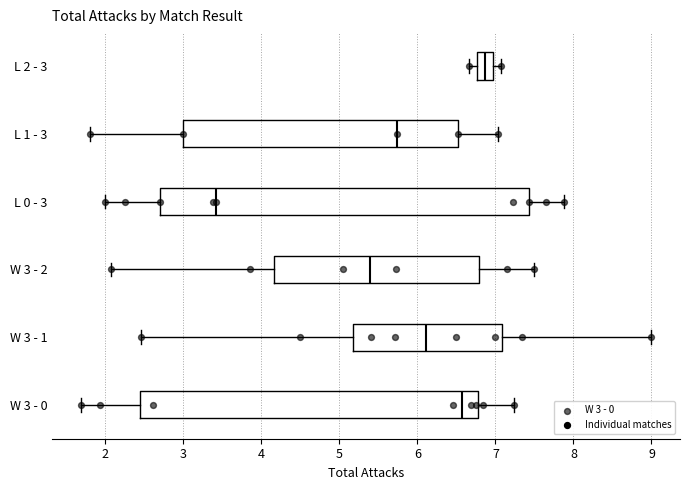

Reading bottom to top, transcribe this box plot: for each box, give where its median line is, the range the box spans, and where its two whiskers end, as read against the x-axis. The values are not printed on the chart, so give them approximately, as read against the axis.

W 3 - 0: median 6.6, box 2.4 to 6.8, whiskers 1.7 to 7.2
W 3 - 1: median 6.1, box 5.2 to 7.1, whiskers 2.5 to 9.0
W 3 - 2: median 5.4, box 4.2 to 6.8, whiskers 2.1 to 7.5
L 0 - 3: median 3.4, box 2.7 to 7.4, whiskers 2.0 to 7.9
L 1 - 3: median 5.7, box 3.0 to 6.5, whiskers 1.8 to 7.0
L 2 - 3: median 6.9, box 6.8 to 7.0, whiskers 6.7 to 7.1